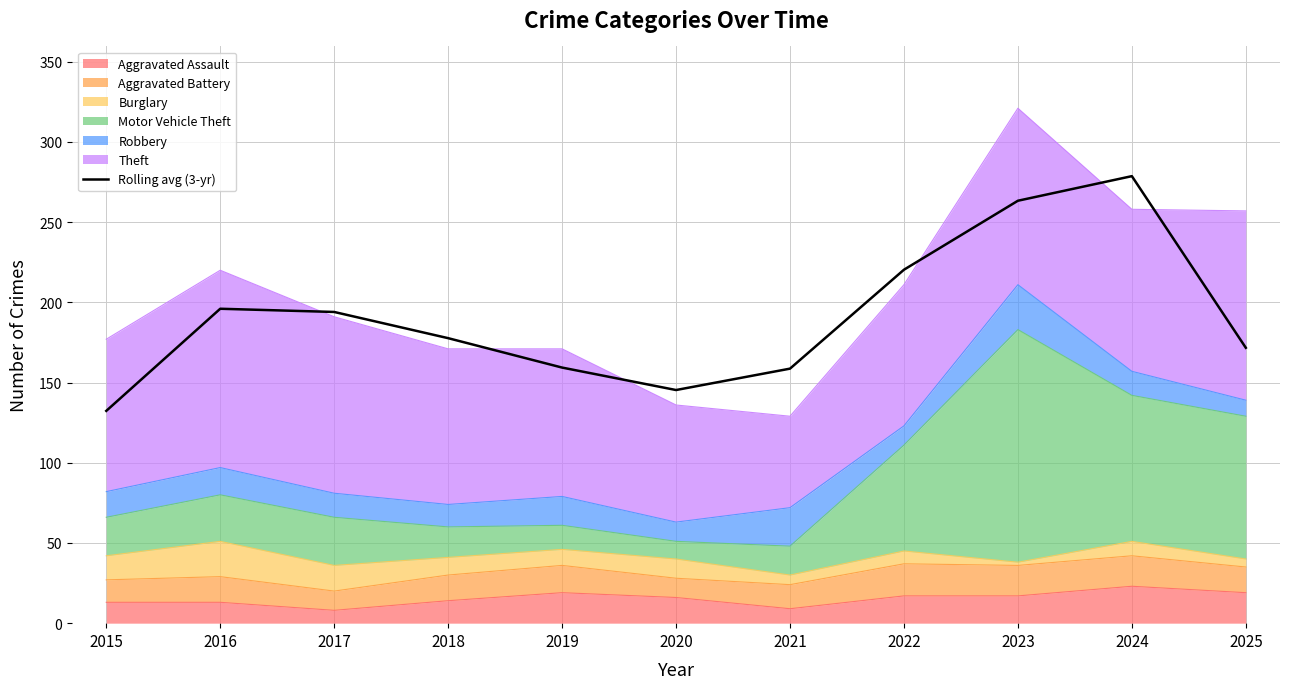

What is the change in value from 2015 to 2017?

+61.7